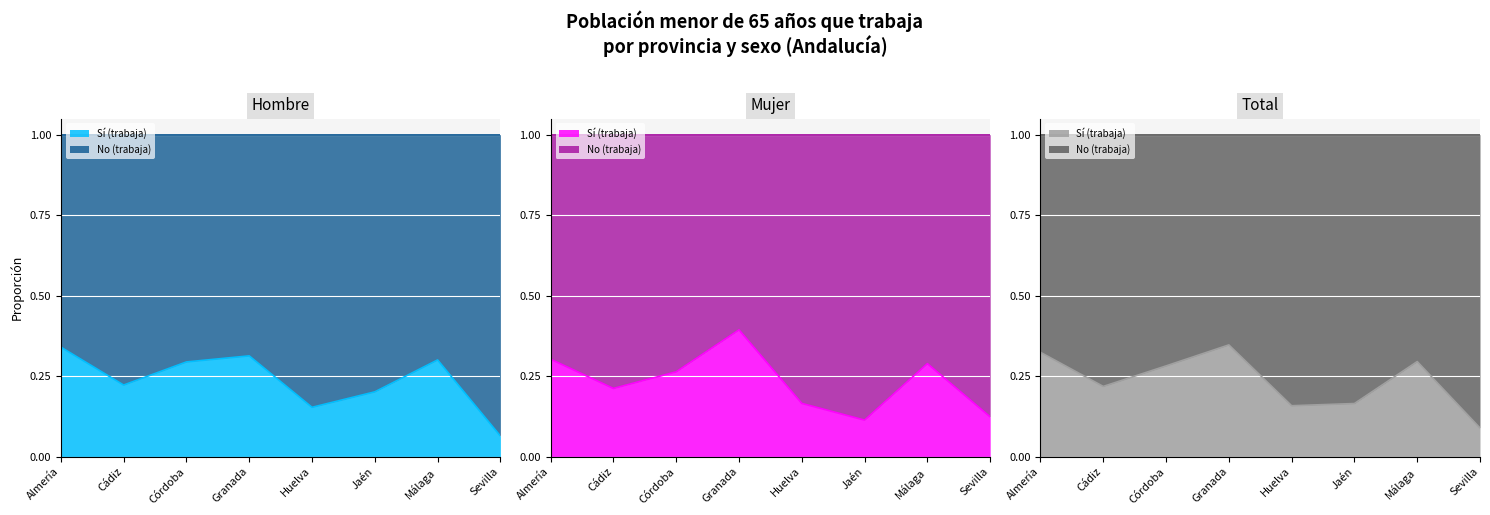

At which label is Hombre Sí closest to 0?

Sevilla